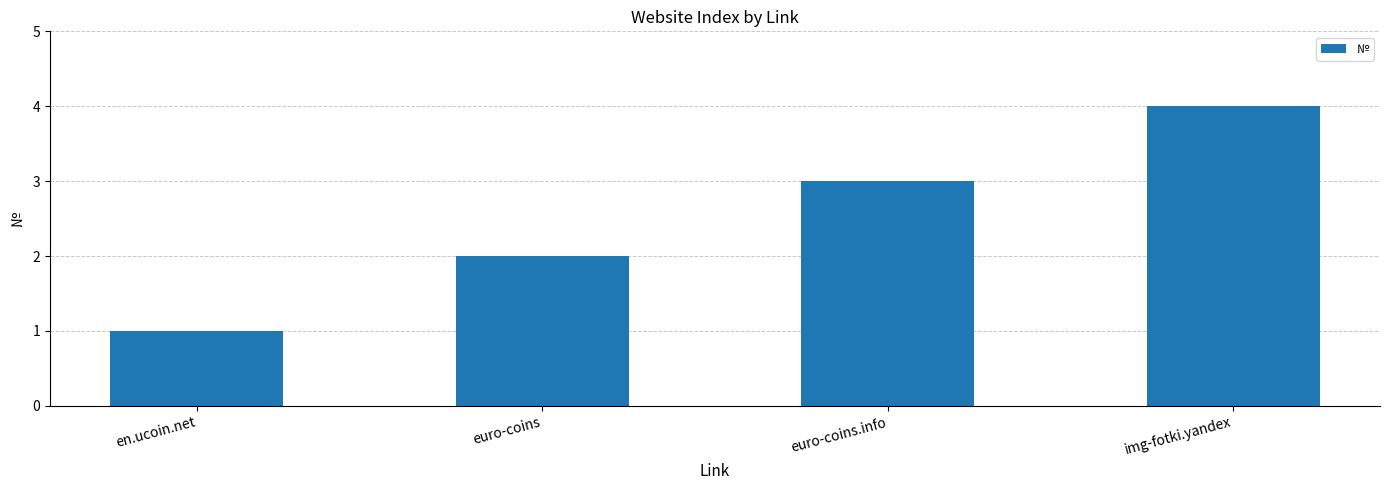

Reading right to left, extract all data points from this chart.

img-fotki.yandex=4	euro-coins.info=3	euro-coins=2	en.ucoin.net=1